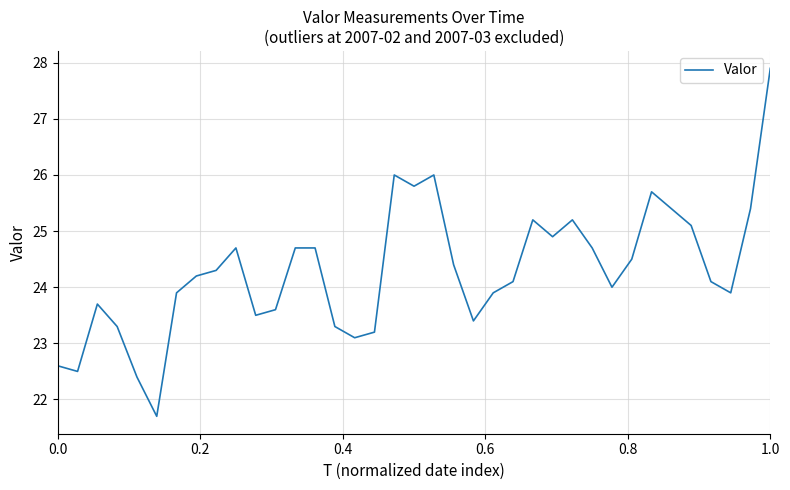

What is the greatest value displayed?

27.9